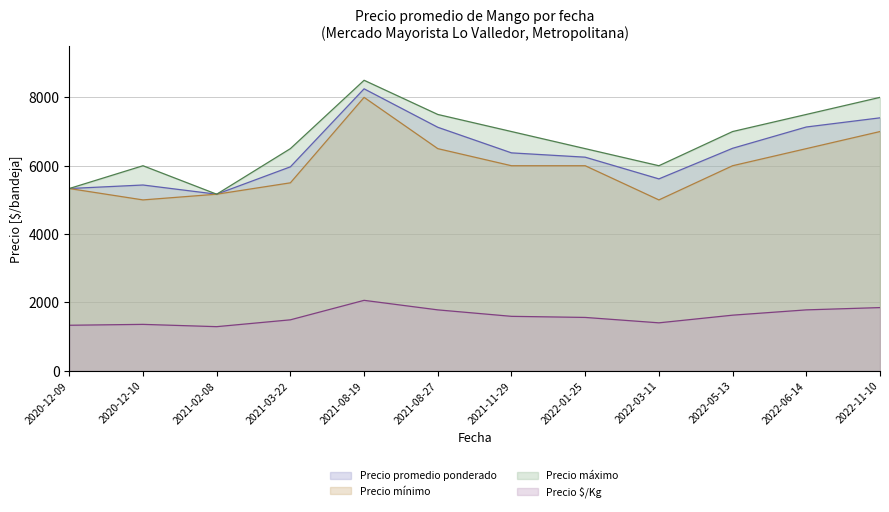

At which label does Precio mínimo reach its peak?

2021-08-19